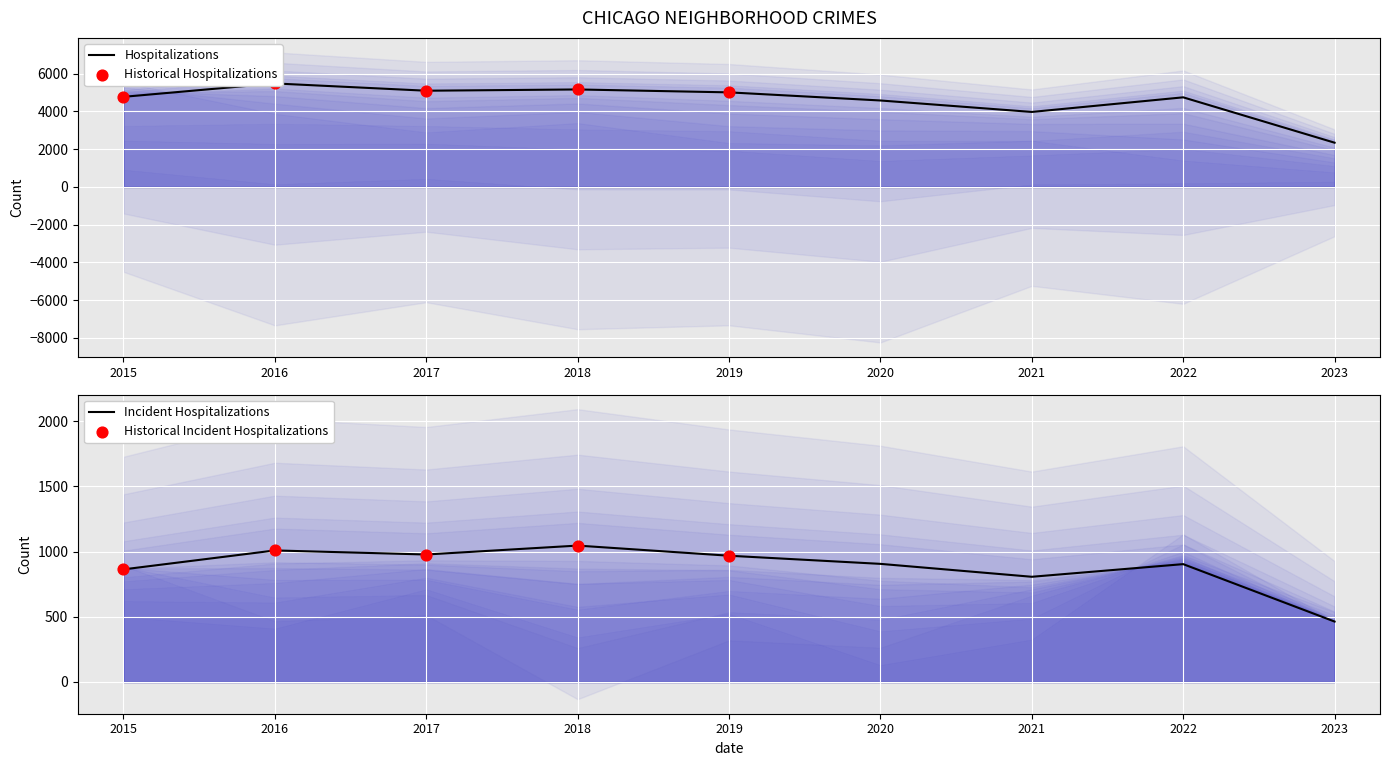

At which label is Incident Hospitalizations closest to 754?

2021